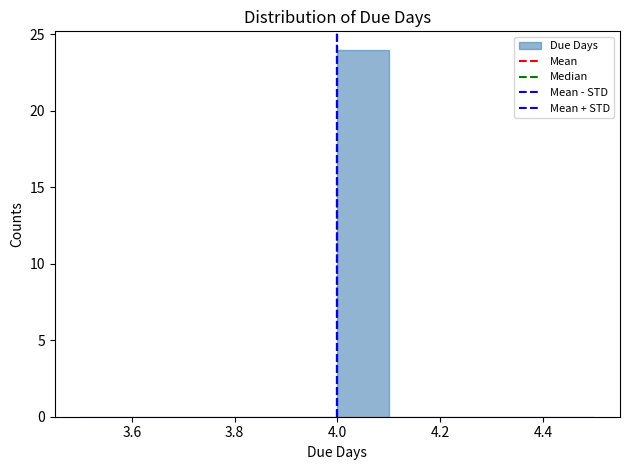

Which range on the x-axis has the tallest bar?

4.0 to 4.1